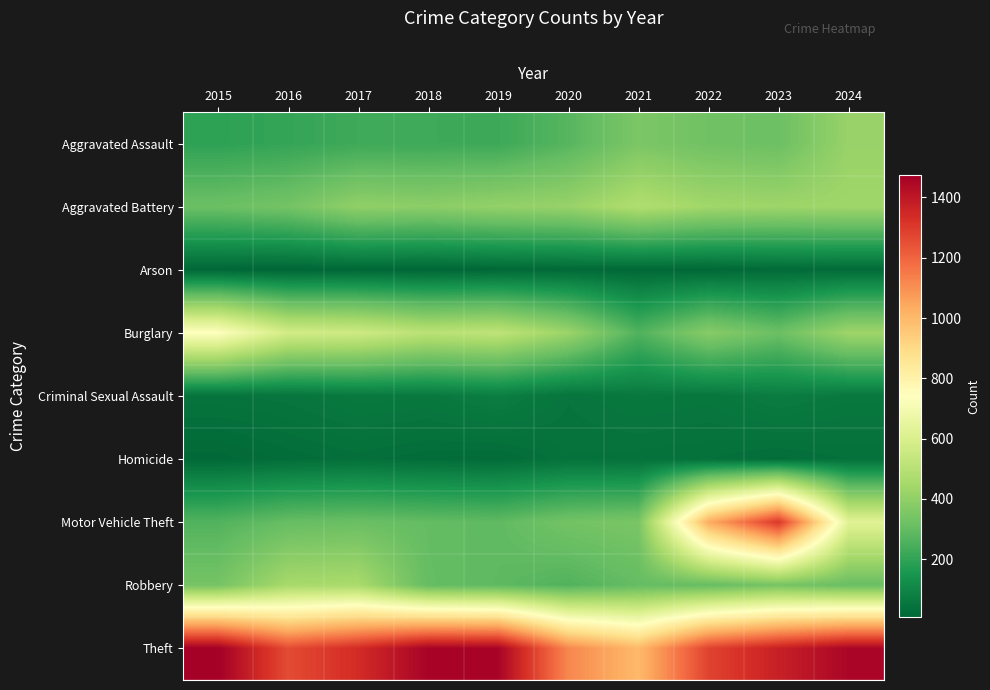

Reading left to right, list all the values displayed in this chart.

Aggravated Assault: 2015=194	2016=206	2017=225	2018=225	2019=223	2020=273	2021=352	2022=327	2023=318	2024=418
Aggravated Battery: 2015=316	2016=336	2017=400	2018=389	2019=407	2020=416	2021=479	2022=439	2023=431	2024=436
Arson: 2015=9	2016=7	2017=10	2018=7	2019=12	2020=17	2021=12	2022=12	2023=19	2024=20
Burglary: 2015=738	2016=576	2017=562	2018=506	2019=517	2020=425	2021=261	2022=379	2023=316	2024=432
Criminal Sexual Assault: 2015=46	2016=50	2017=62	2018=60	2019=77	2020=48	2021=61	2022=55	2023=73	2024=61
Homicide: 2015=15	2016=26	2017=33	2018=25	2019=22	2020=41	2021=38	2022=36	2023=28	2024=36
Motor Vehicle Theft: 2015=263	2016=304	2017=312	2018=298	2019=290	2020=333	2021=348	2022=1031	2023=1310	2024=625
Robbery: 2015=337	2016=454	2017=460	2018=301	2019=287	2020=263	2021=300	2022=304	2023=340	2024=309
Theft: 2015=1474	2016=1259	2017=1339	2018=1461	2019=1459	2020=1120	2021=998	2022=1279	2023=1373	2024=1453